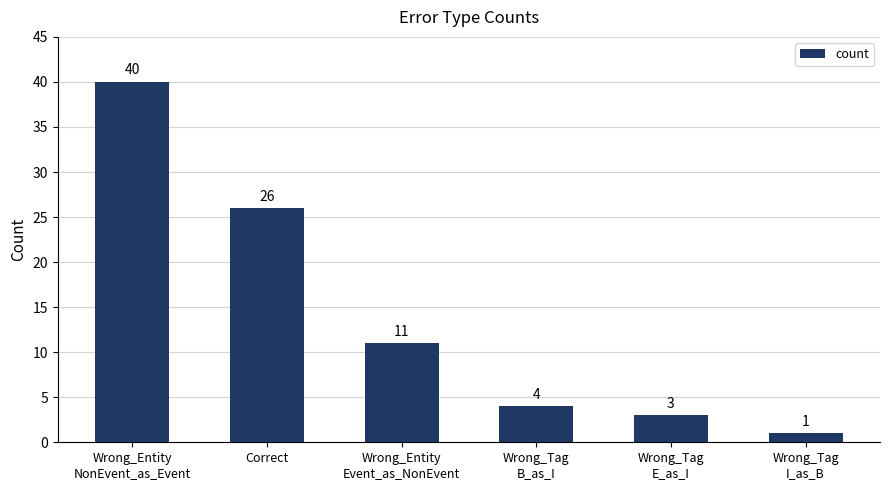

What is the change in value from Wrong_Entity
NonEvent_as_Event to Correct?

-14